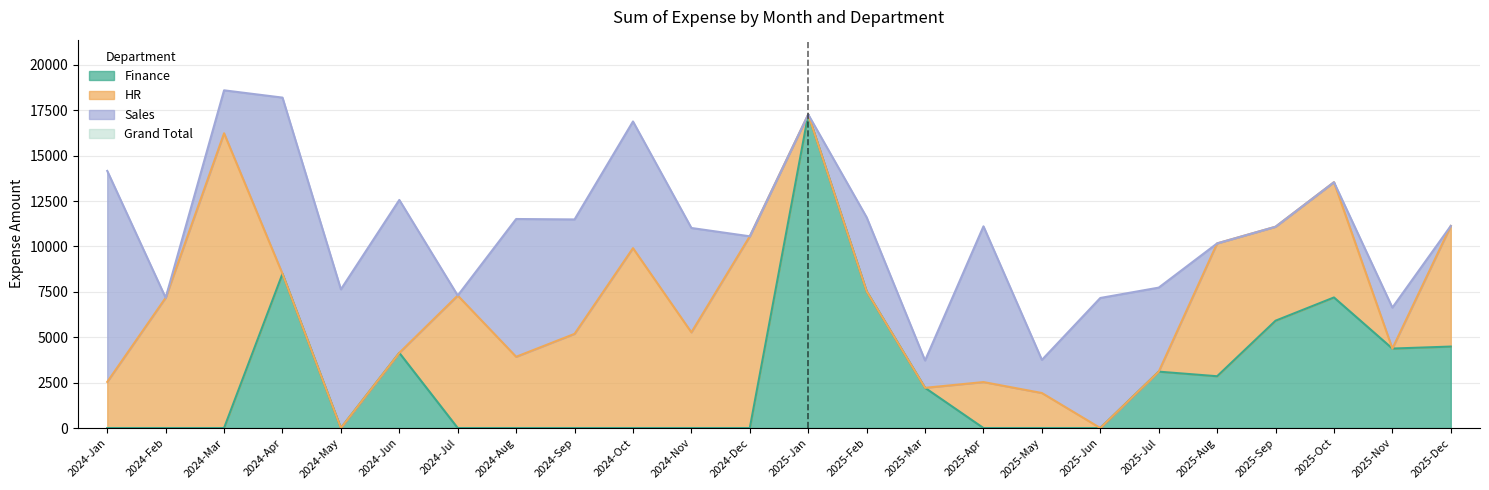

The Grand Total series shows 6571 at 2025-Dec. True or false?

False